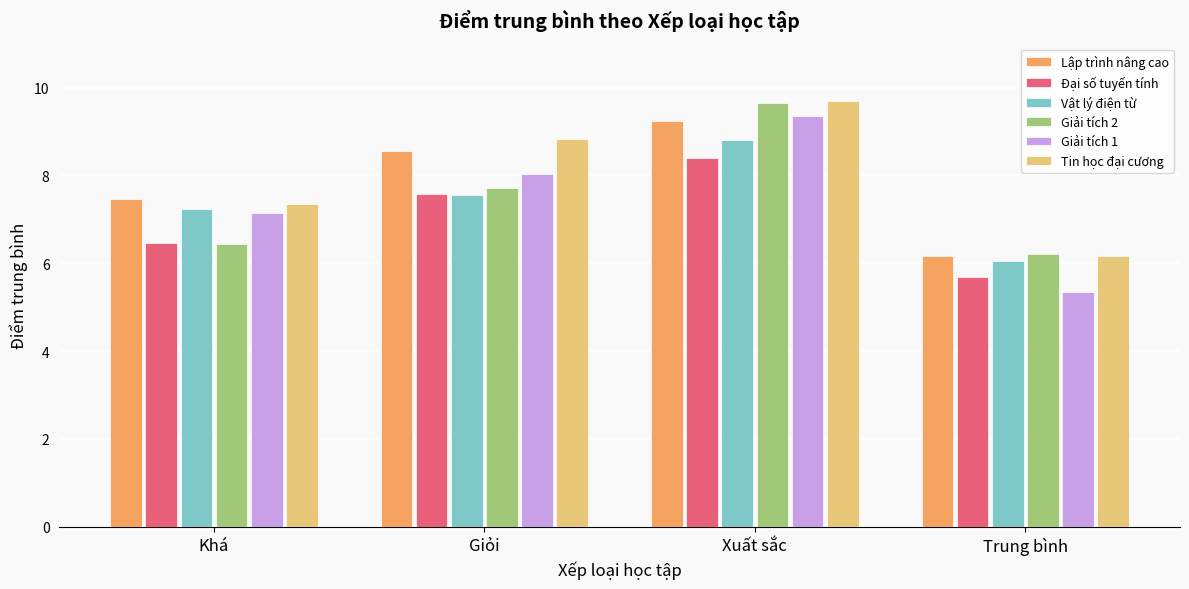

What is the average value of the Vật lý điện từ series?

7.4